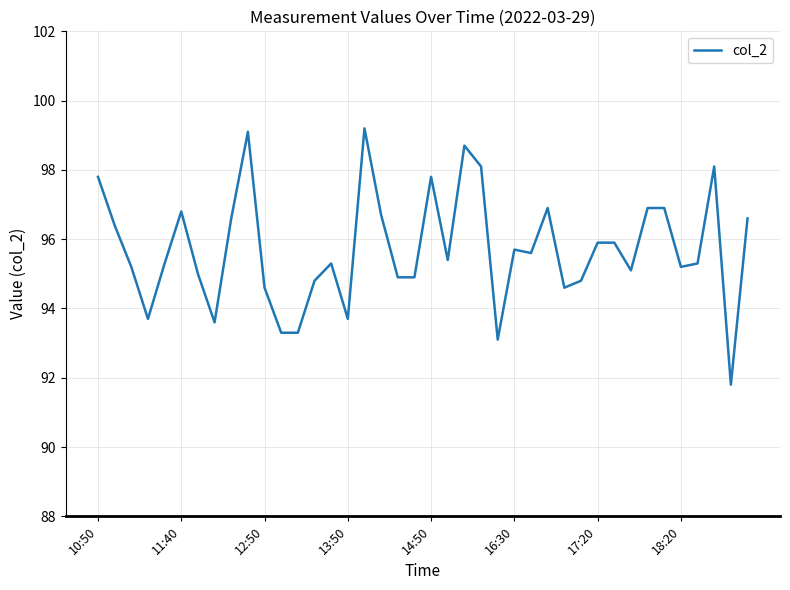

Count the number of categories in the chart.

40